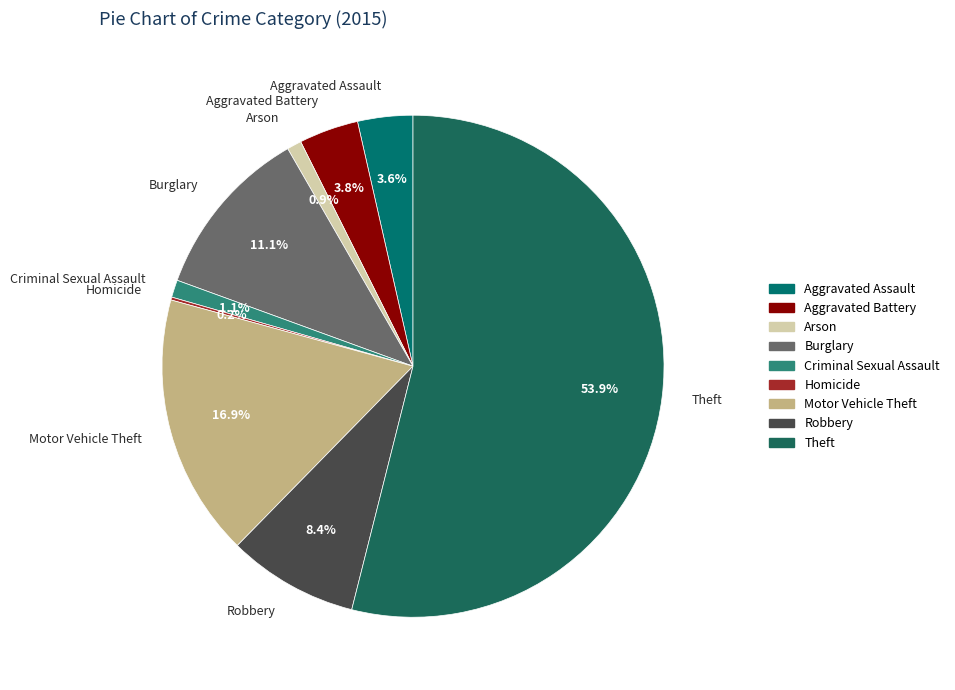

Does Theft account for over 50% of the chart?

Yes